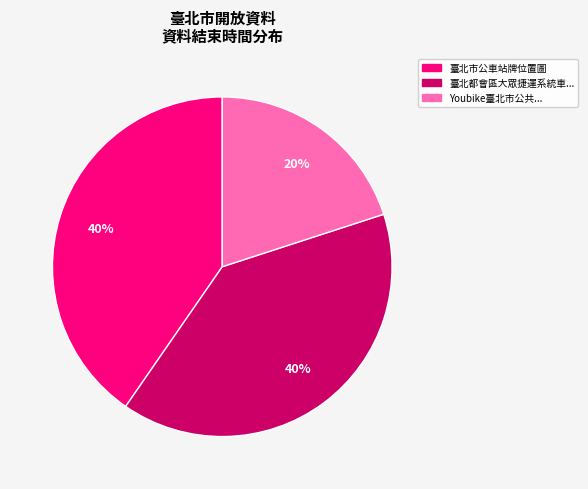

To the nearest percent, what is the difference between the largest and smallest slice percentages?

20%